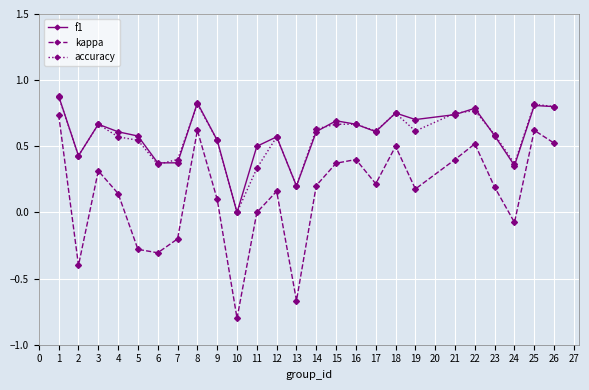

What is the sum of all kappa values?

3.5